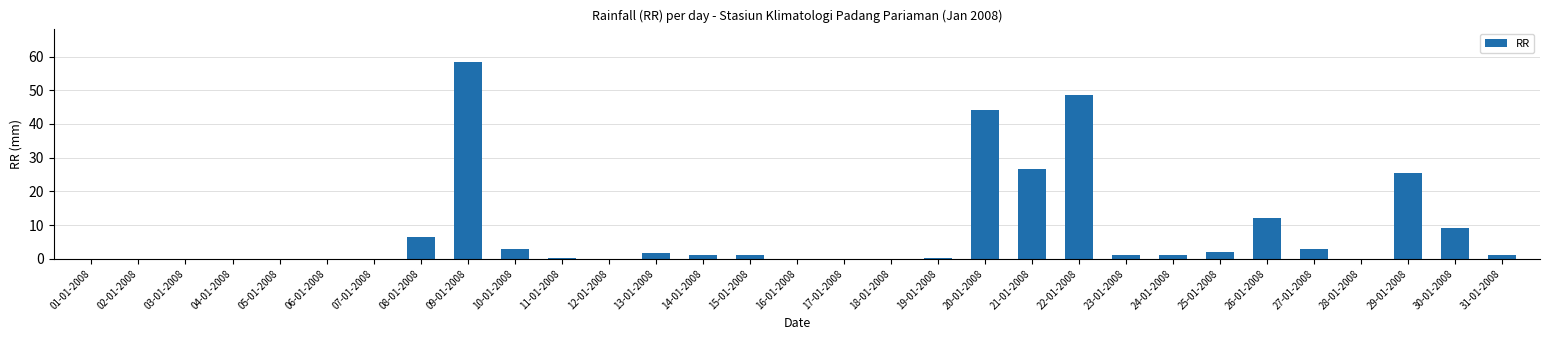

What is the greatest value displayed?

58.5